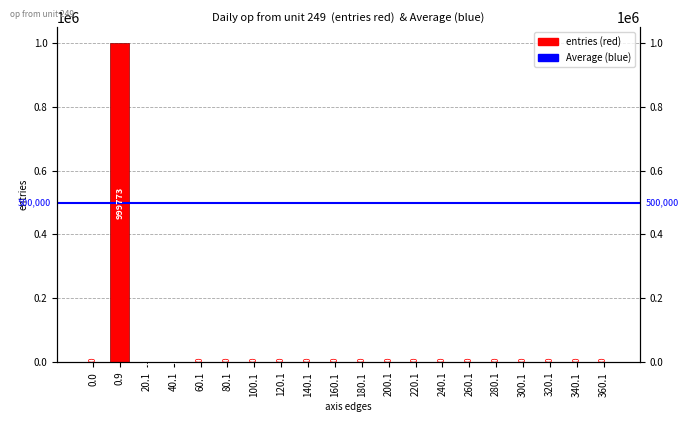

What is the change in value from 0.9 to 20.1?

-999547